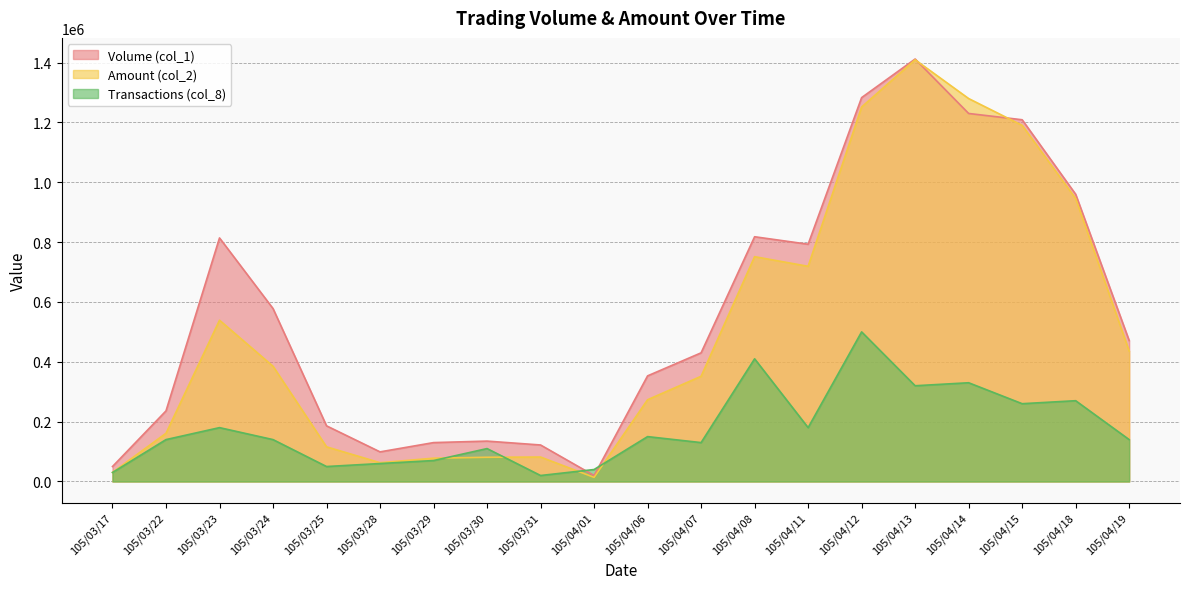

True or false: Transactions (col_8) and Amount (col_2) intersect in this chart.

True